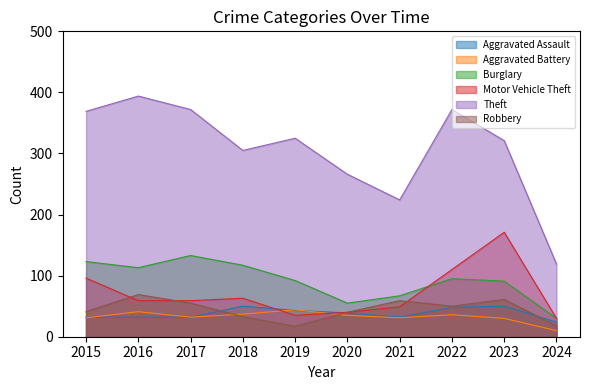

Does the chart have visible grid lines?

No